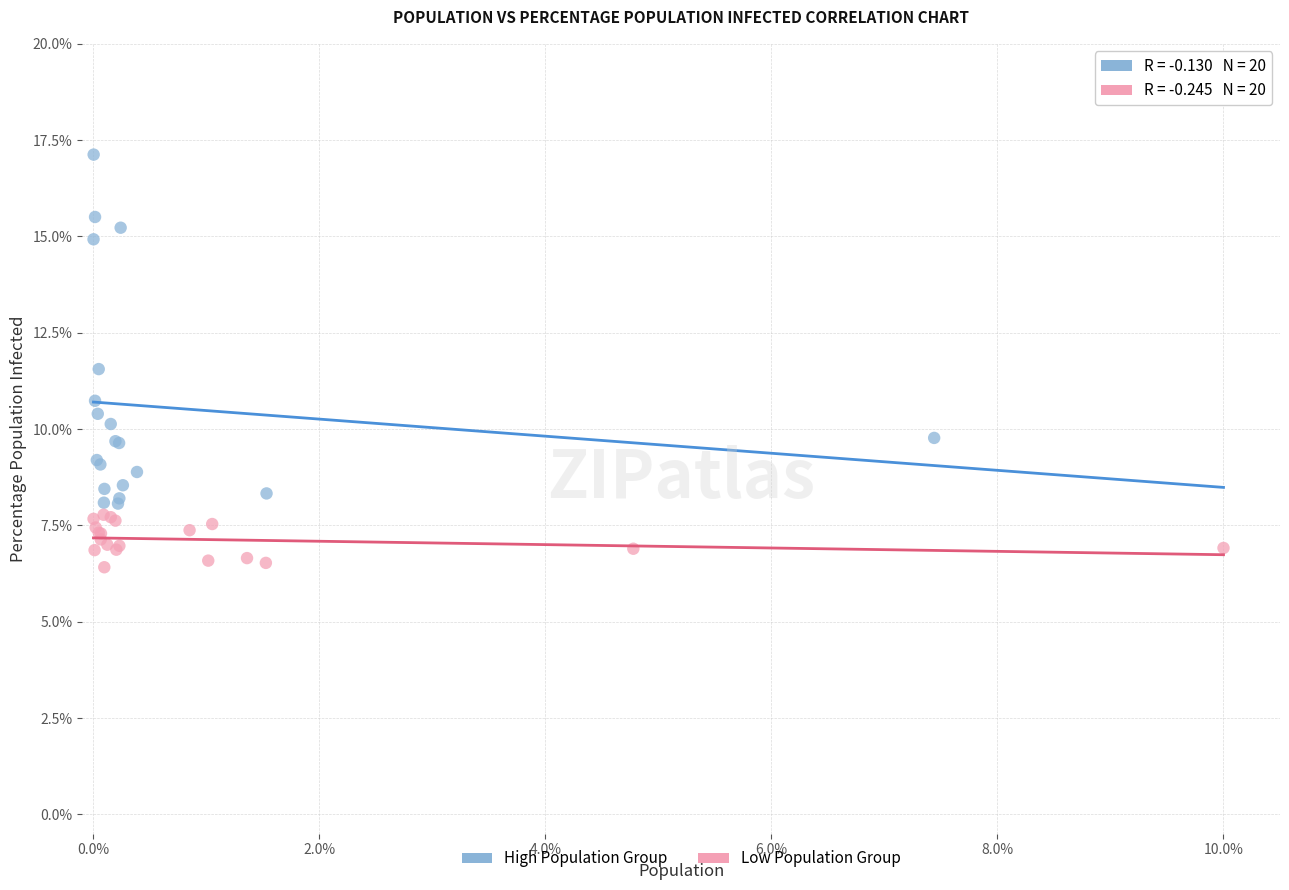

Which series has the largest Y range (max minus min)?

High Population Group